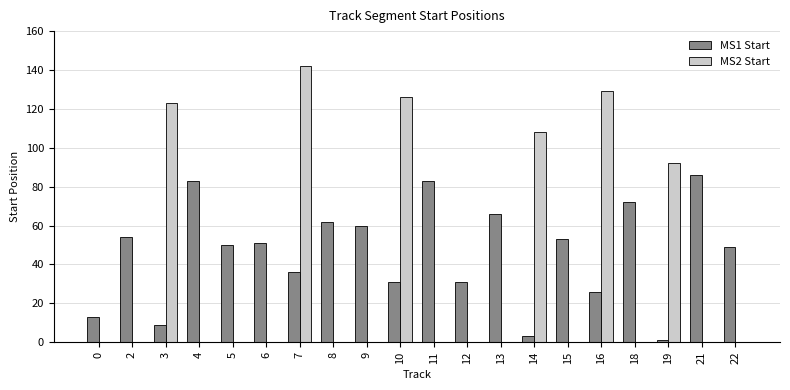

What is the maximum value shown in the chart?

142